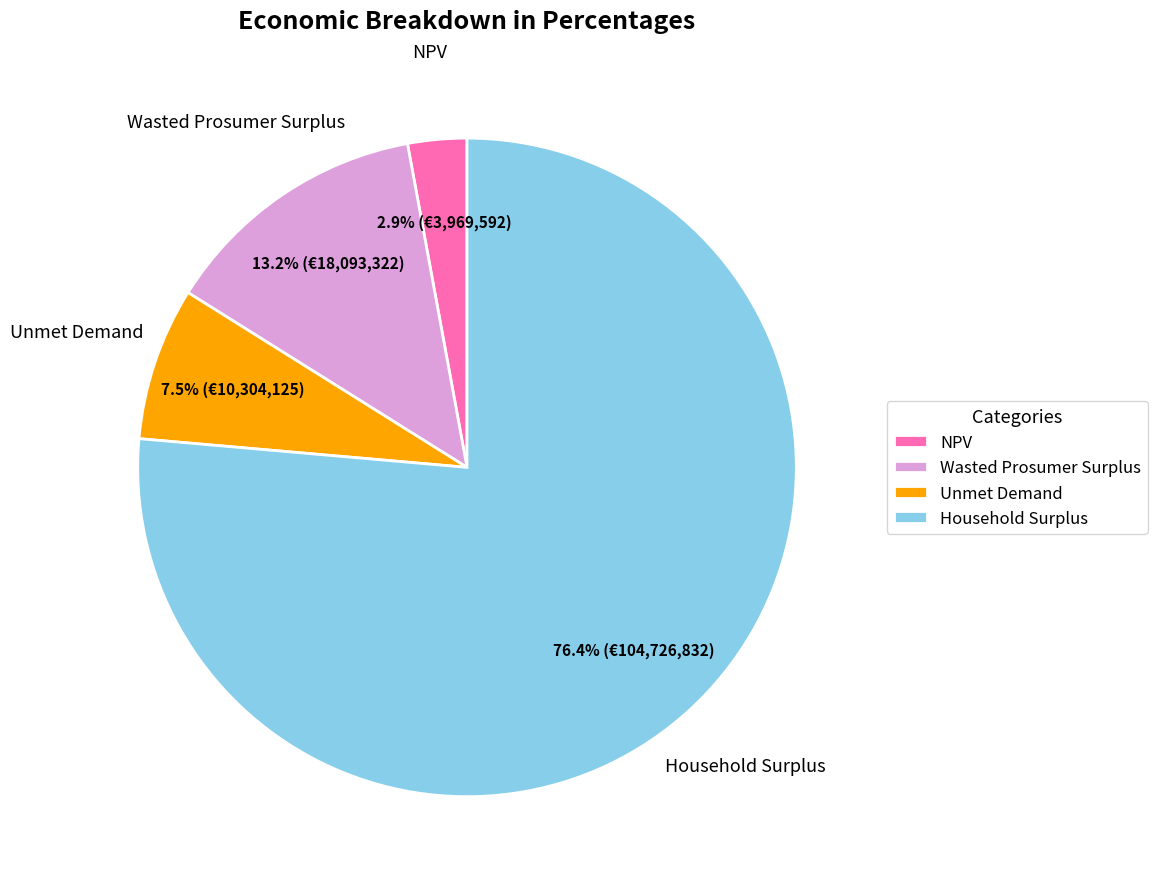

Which has a higher value, NPV or Household Surplus?

Household Surplus